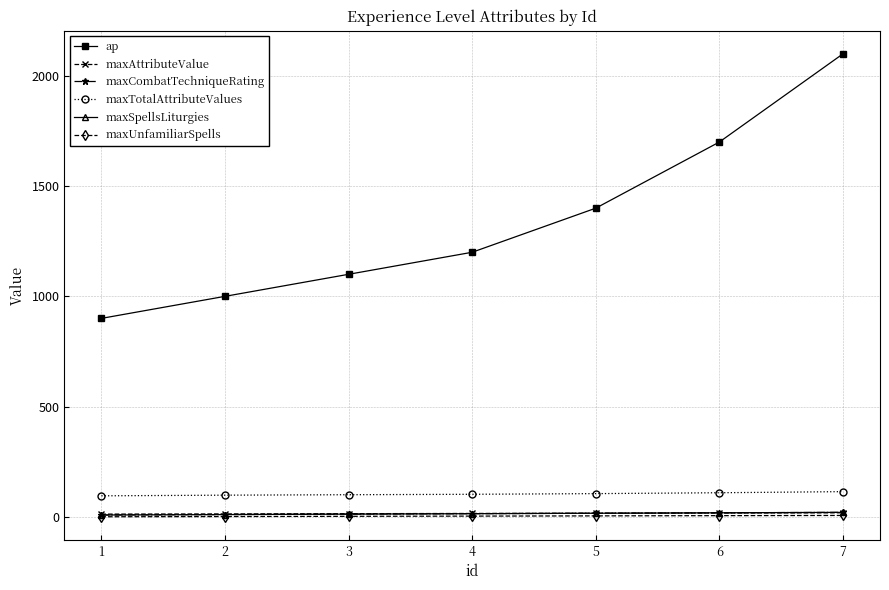

Is this an area chart (filled region under the line)?

No